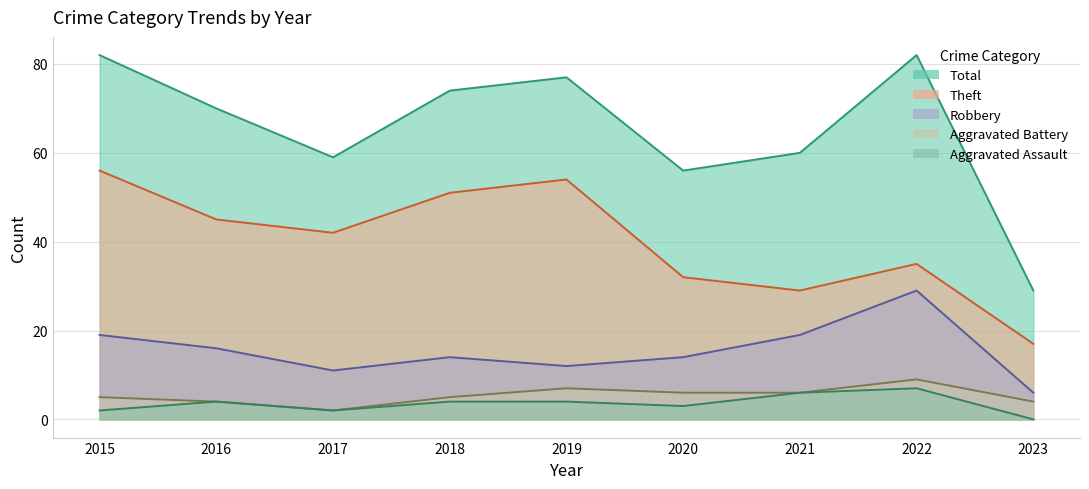

How many data points in Robbery are above 14?

4